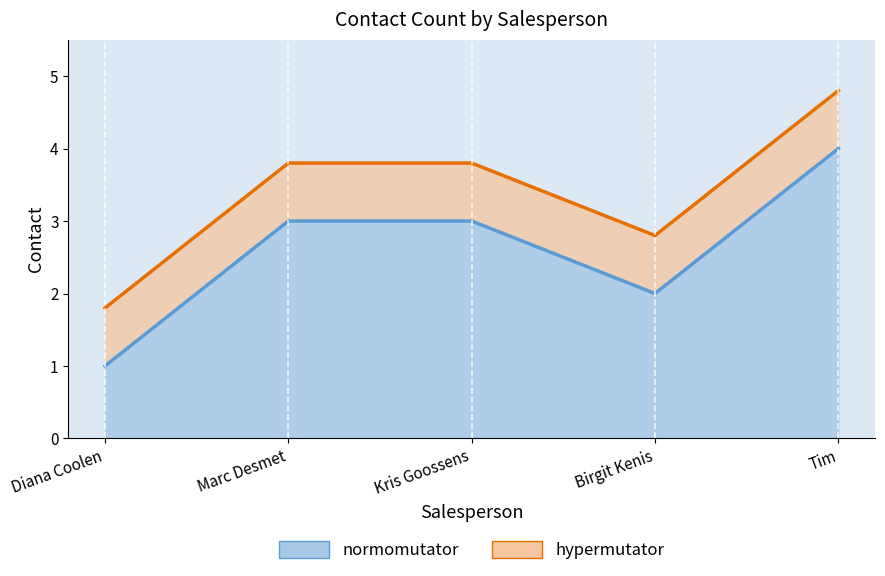

Which label corresponds to the smallest value in the chart?

Diana Coolen